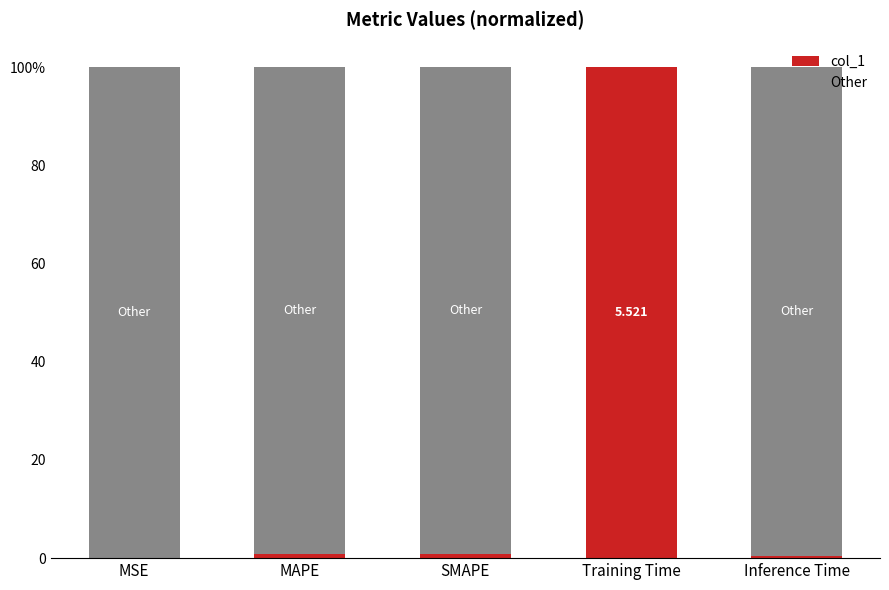

Which series changed the most between SMAPE and Inference Time?

col_1